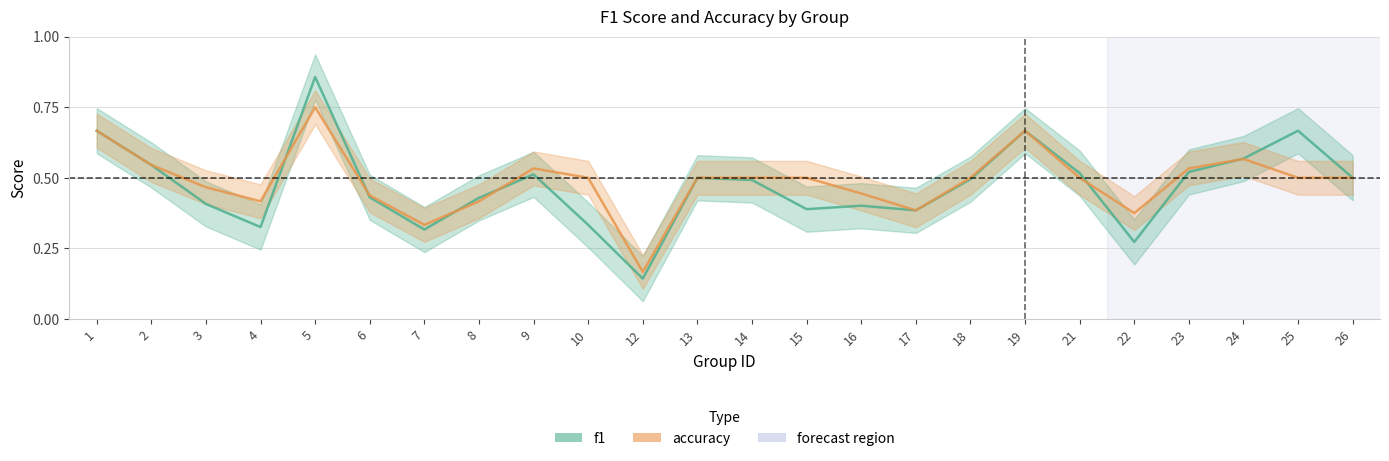

Reading right to left, transcribe all the data shown in this chart.

f1: 0.5	0.7	0.6	0.5	0.3	0.5	0.7	0.5	0.4	0.4	0.4	0.5	0.5	0.1	0.3	0.5	0.4	0.3	0.4	0.9	0.3	0.4	0.5	0.7
accuracy: 0.5	0.5	0.6	0.5	0.4	0.5	0.7	0.5	0.4	0.4	0.5	0.5	0.5	0.2	0.5	0.5	0.4	0.3	0.4	0.8	0.4	0.5	0.5	0.7